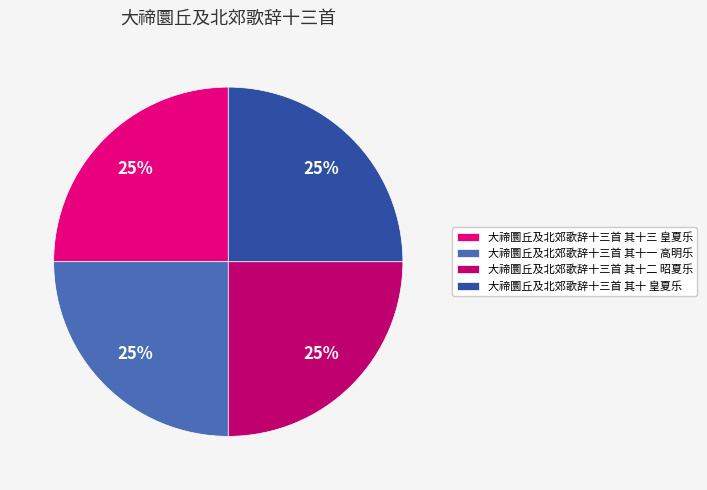

Is it true that 大禘圜丘及北郊歌辞十三首 其十一 高明乐 is 16% of the pie?

False